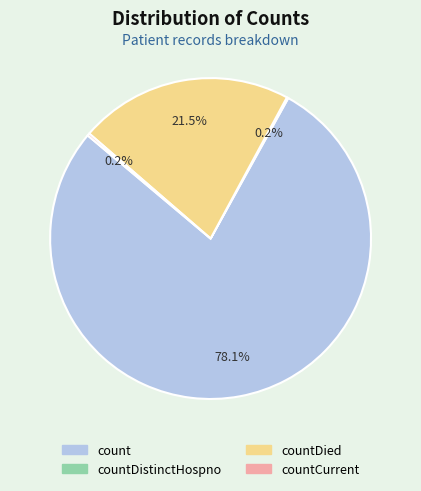

To the nearest percent, what is the average slice percentage?

25%